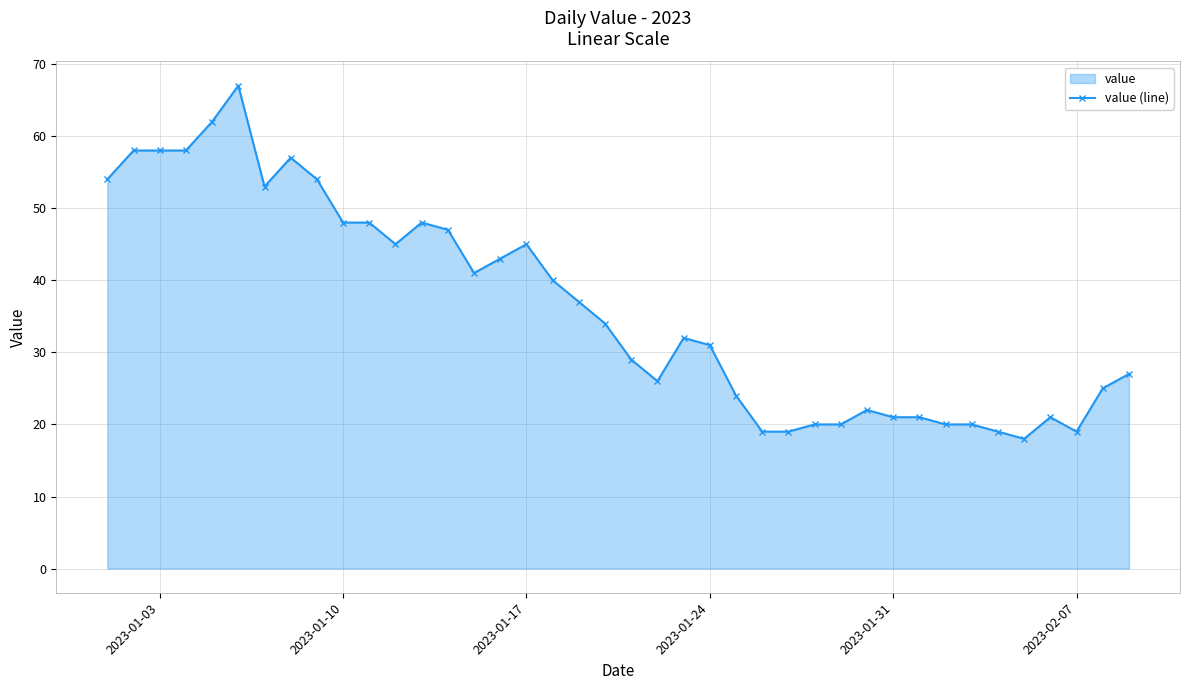

What is the approximate value at 2023-01-31?

21